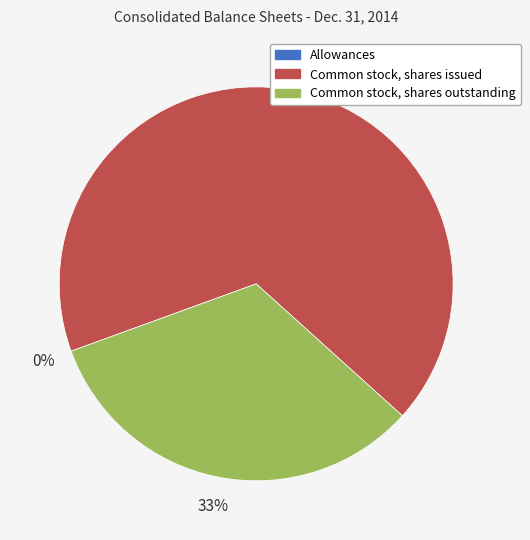

The Common stock, shares issued slice represents 78% of the pie. True or false?

False